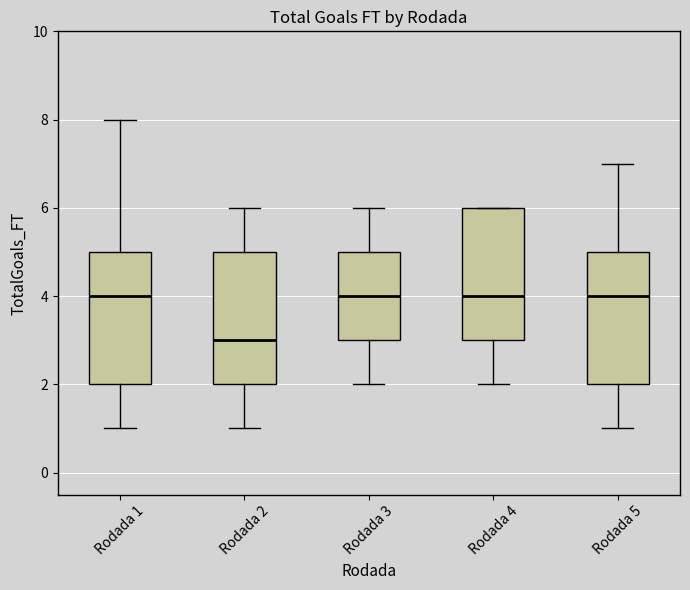

Reading left to right, read every box against the y-axis: the position of its median line, the range the box covers, and the ends of its whiskers. The values are not printed on the chart, so give them approximately, as read against the axis.

Rodada 1: median 4, box 2 to 5, whiskers 1 to 8
Rodada 2: median 3, box 2 to 5, whiskers 1 to 6
Rodada 3: median 4, box 3 to 5, whiskers 2 to 6
Rodada 4: median 4, box 3 to 6, whiskers 2 to 6
Rodada 5: median 4, box 2 to 5, whiskers 1 to 7